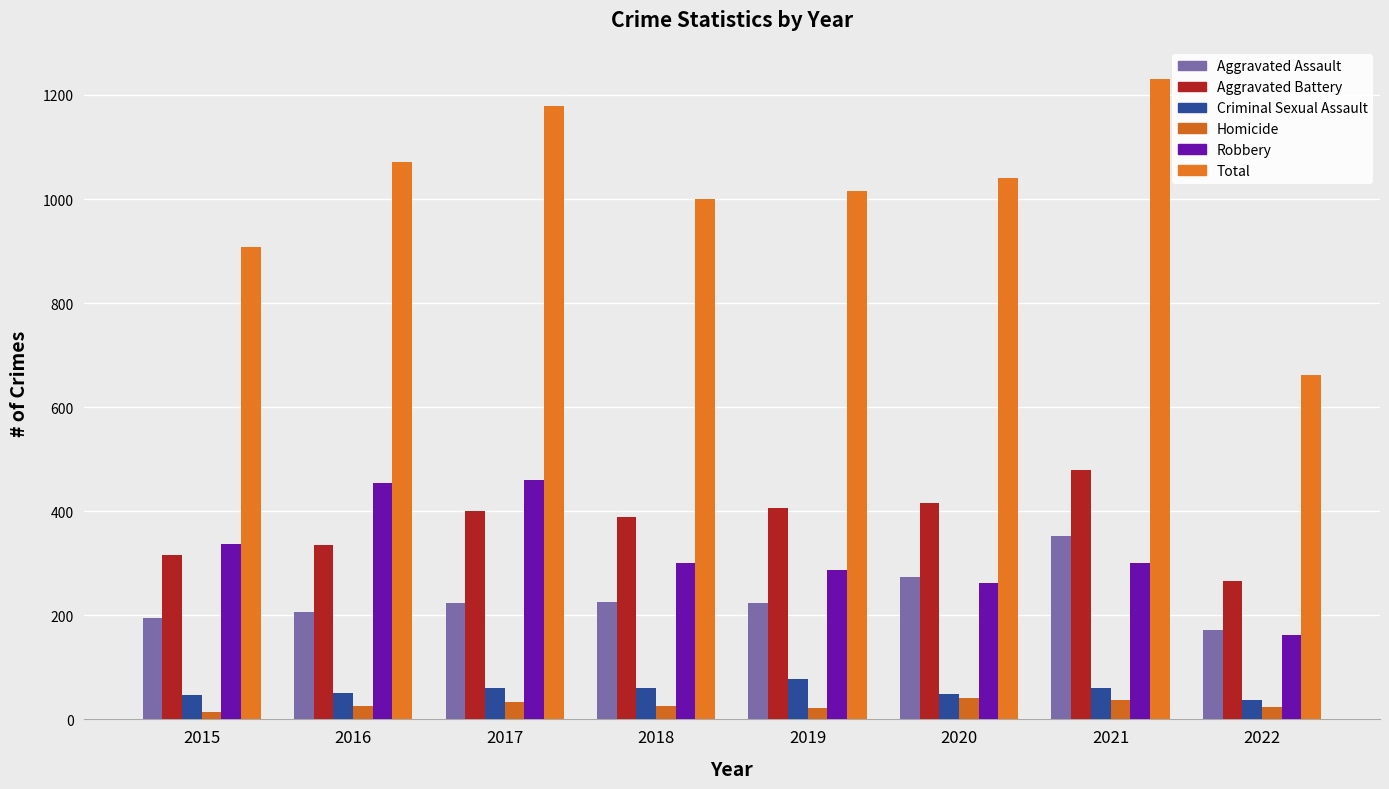

Reading left to right, list all the values displayed in this chart.

Aggravated Assault: 194	206	224	225	223	273	353	171
Aggravated Battery: 316	336	400	389	407	416	479	266
Criminal Sexual Assault: 46	50	61	60	77	48	61	38
Homicide: 15	26	33	25	22	41	38	23
Robbery: 337	454	460	301	287	263	300	163
Total: 908	1072	1178	1000	1016	1041	1231	661